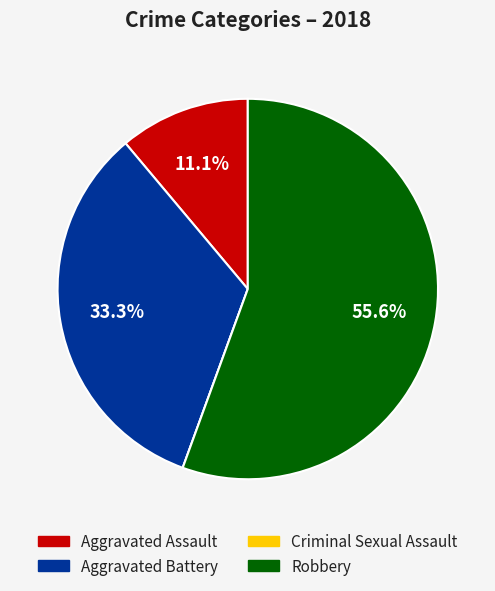

What percentage do Aggravated Battery and Robbery together represent?

88.9%